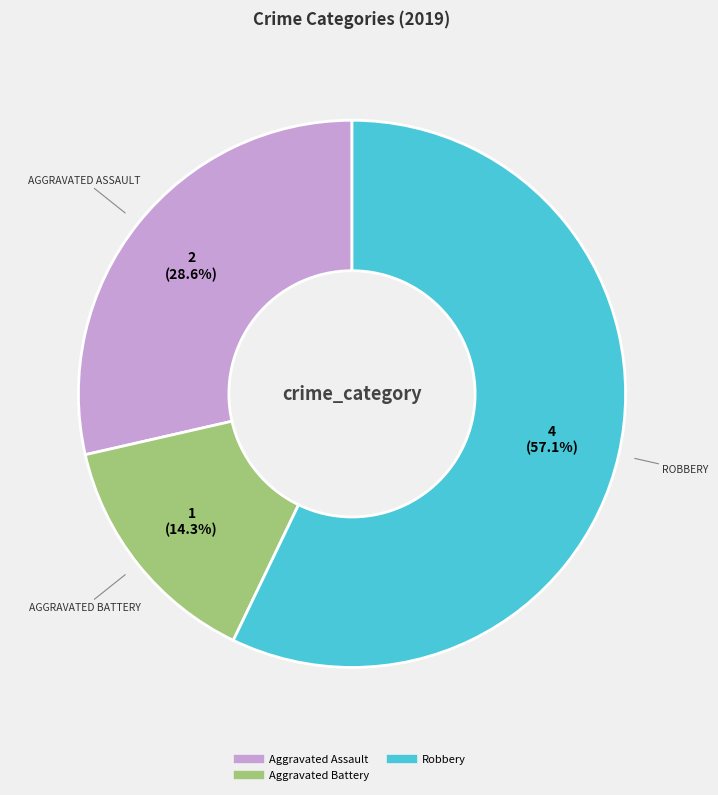

Is there a majority slice in this chart?

Yes